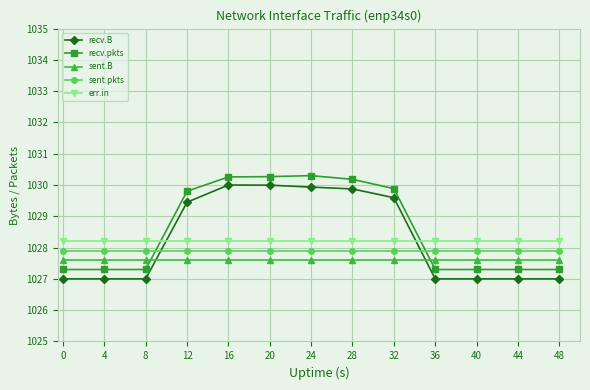

What is the value of the sent.B point at the 11th from the left?

1027.6